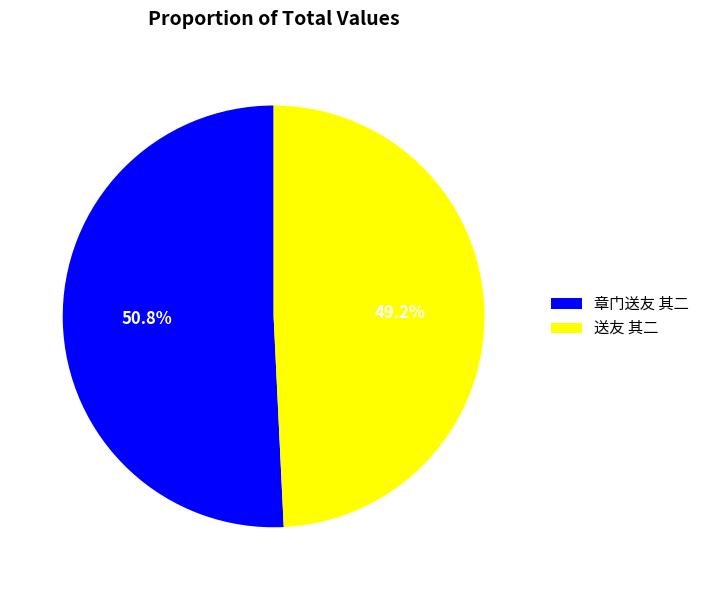

To the nearest percent, what is the average slice percentage?

50%